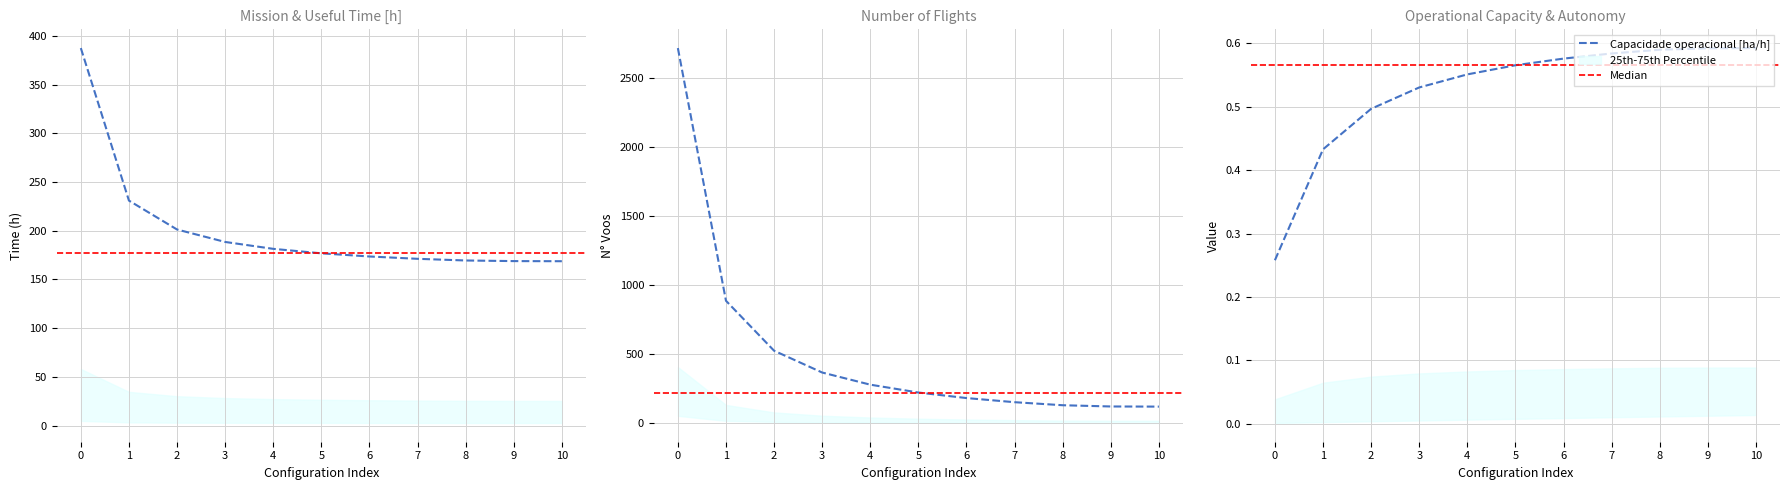

Is it true that Tempo de missao [h] equals 53.3 at 10?

False